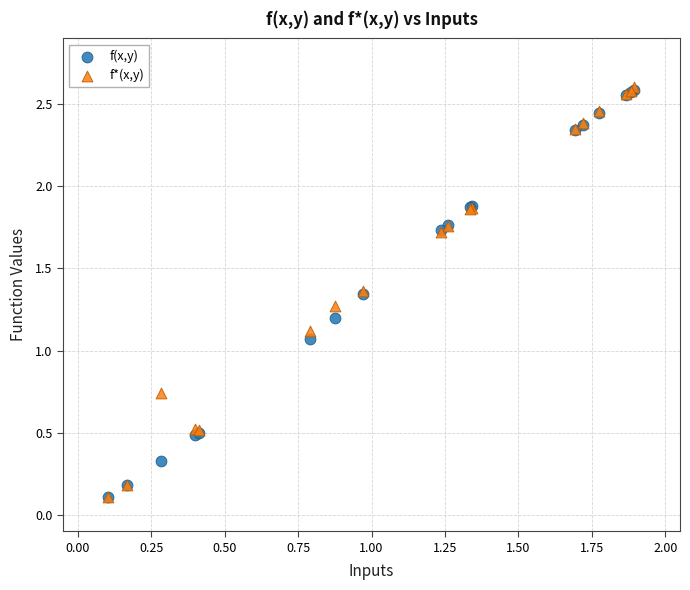

What are all the series names shown in the legend?

f(x,y), f*(x,y)